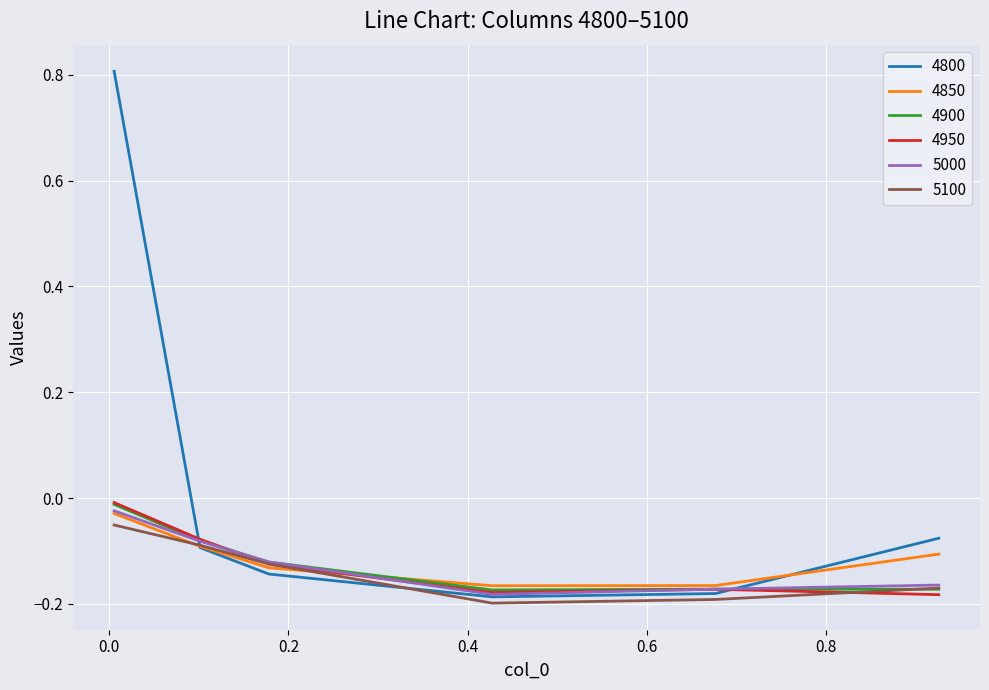

Which series has the largest total across all categories?

4800